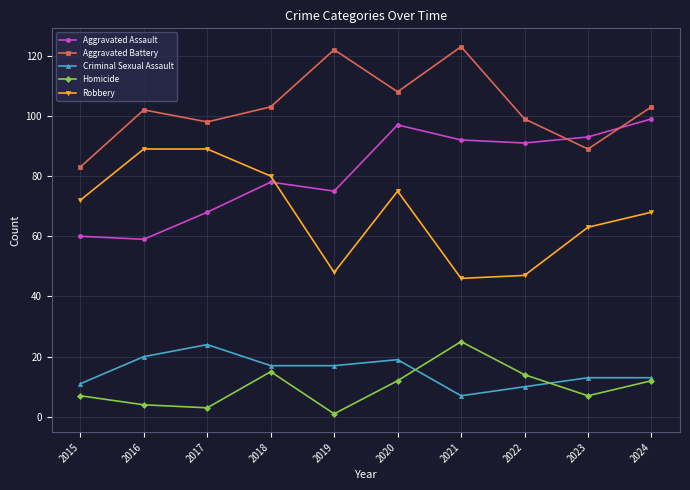

How many interior local valleys does the Aggravated Battery series have?

3